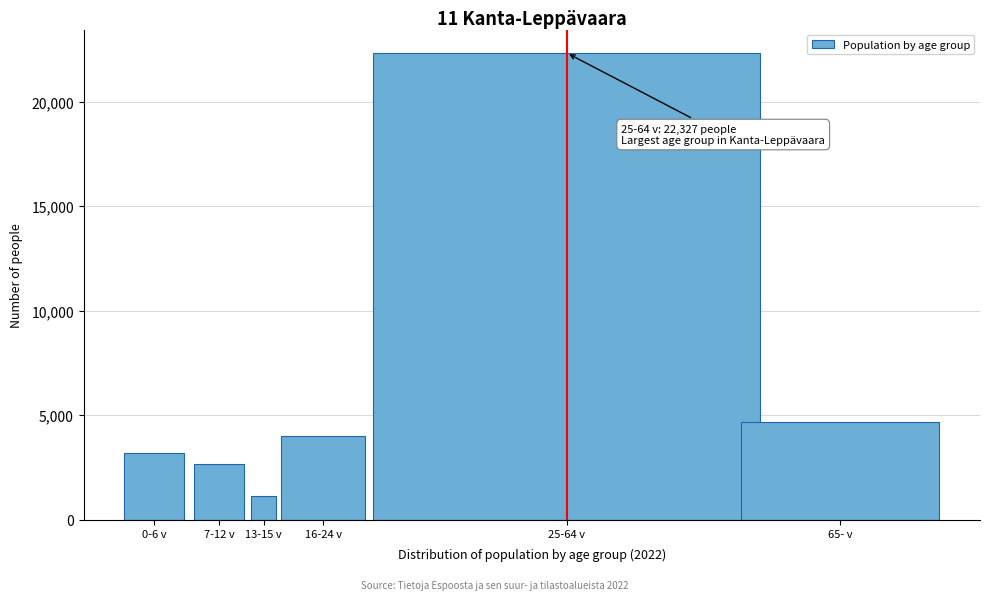

Reading left to right, extract all data points from this chart.

3175	2671	1122	3986	22327	4693